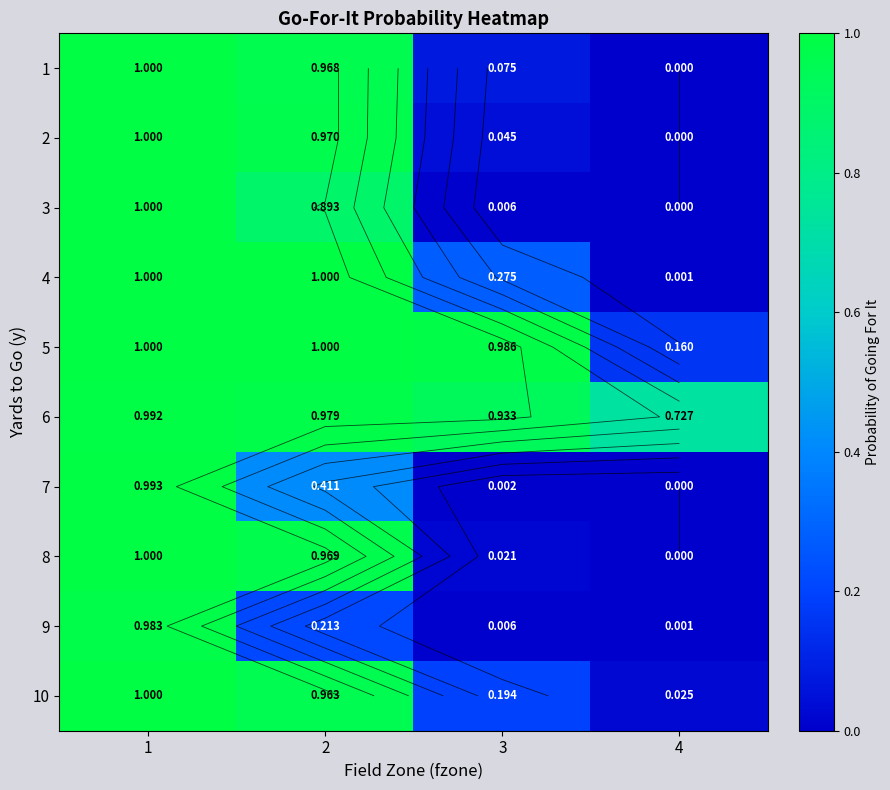

List the series in order of their peak value, lowest first.

9, 6, 7, 1, 2, 3, 4, 5, 8, 10